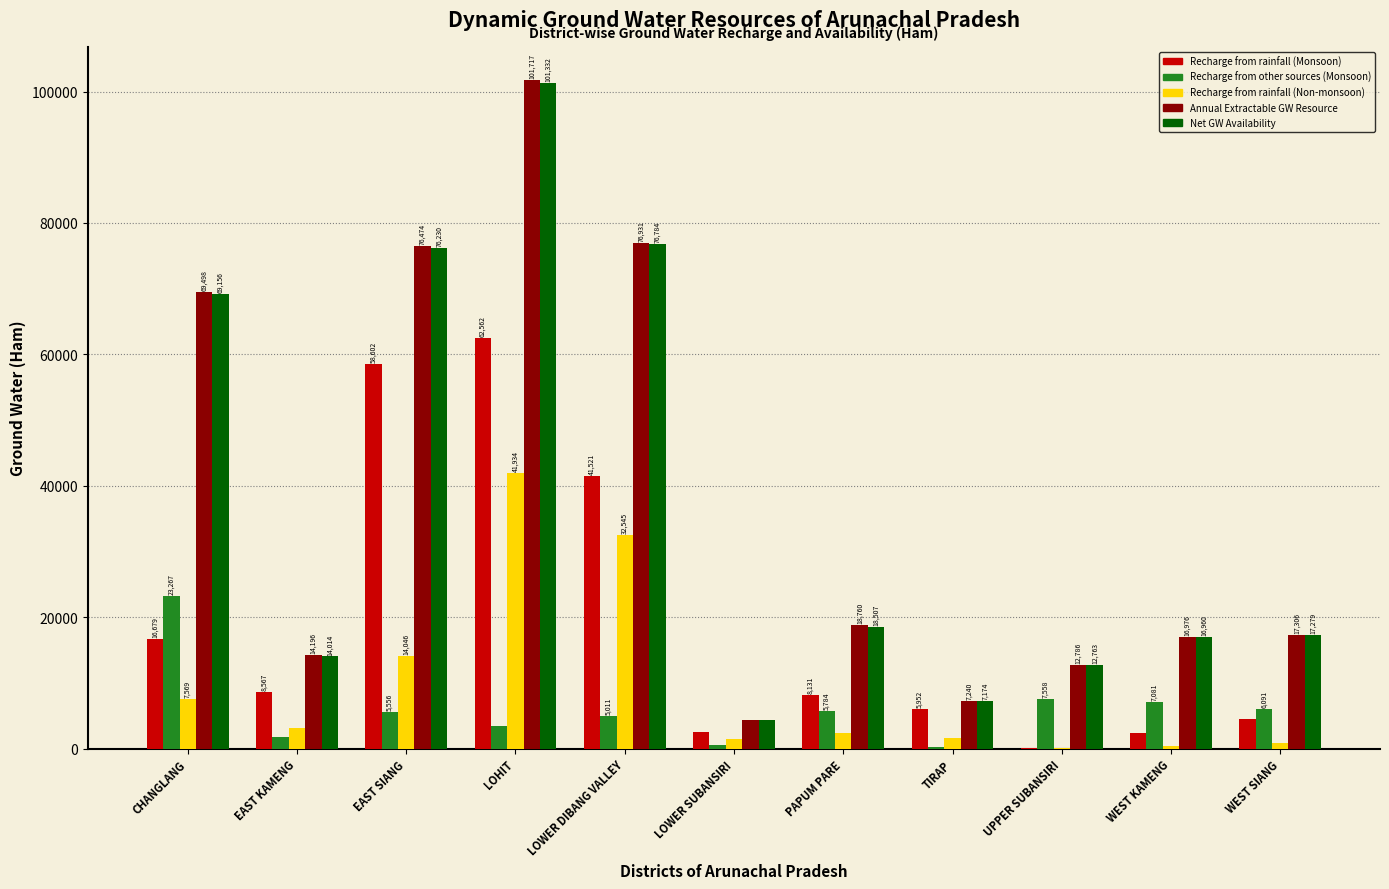

The value of Recharge from rainfall (Monsoon) at PAPUM PARE is 12701.7. True or false?

False